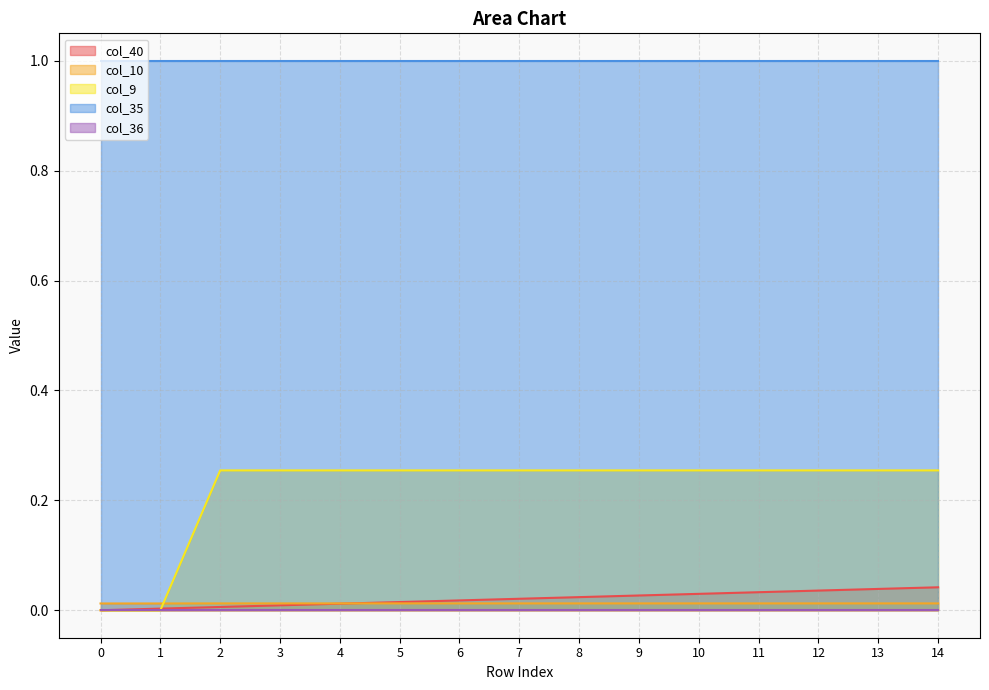

How many intersections are there between col_10 and col_9?

1